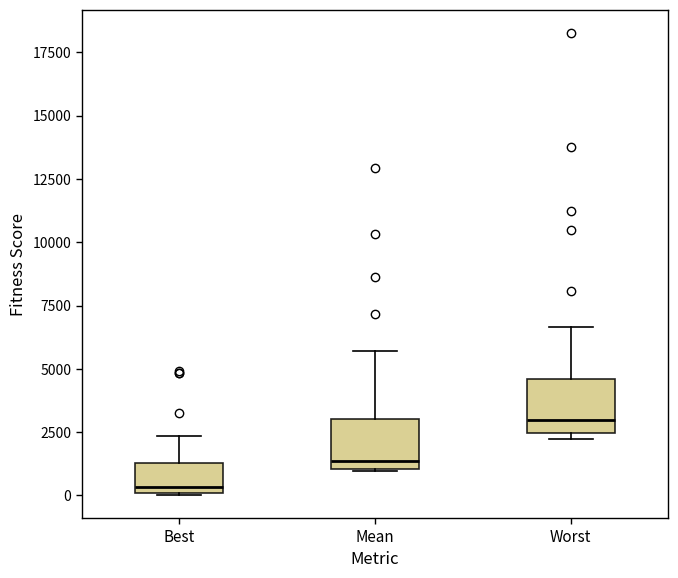

Reading left to right, transcribe this box plot: for each box, give where its median line is, the range the box spans, and where its two whiskers end, as read against the y-axis. The values are not printed on the chart, so give them approximately, as read against the axis.

Best: median 500, box 0 to 1500, whiskers 0 to 2500
Mean: median 1500, box 1000 to 3000, whiskers 1000 to 5500
Worst: median 3000, box 2500 to 4500, whiskers 2000 to 6500